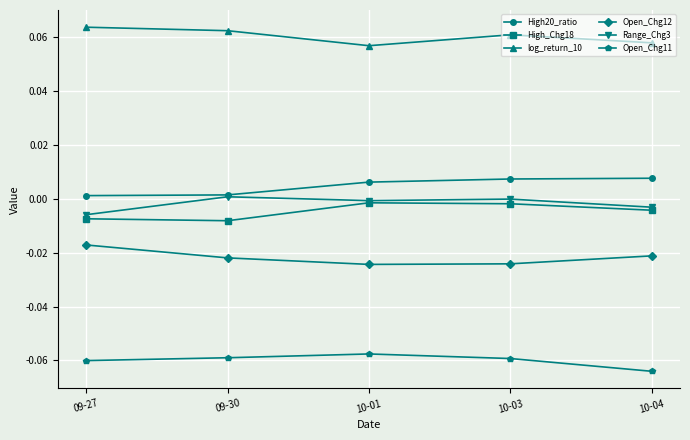

True or false: Open_Chg11 and log_return_10 intersect in this chart.

False